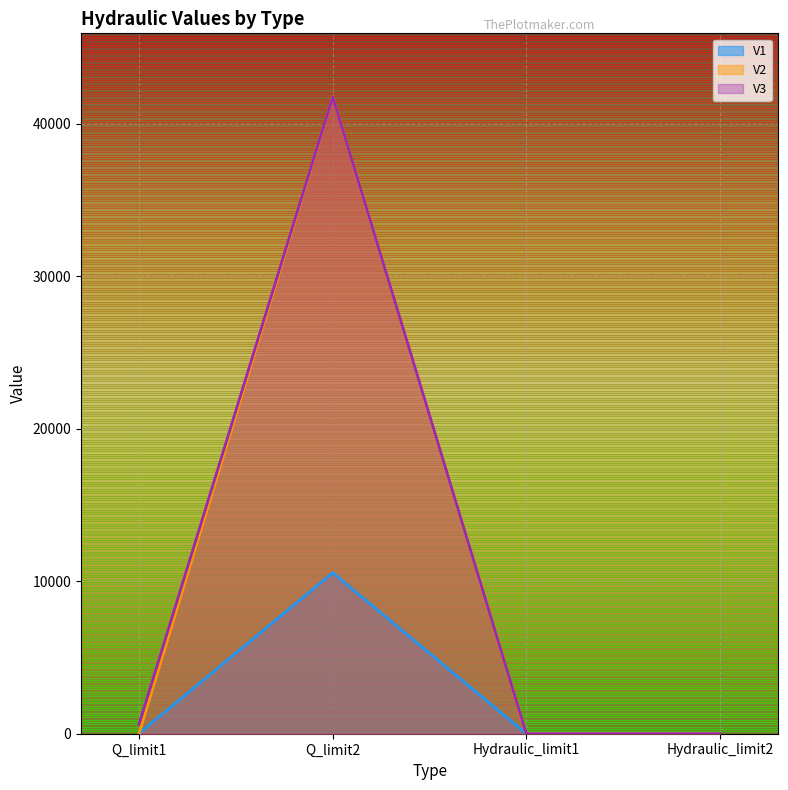

The V3 series shows 0.0 at Hydraulic_limit1. True or false?

True